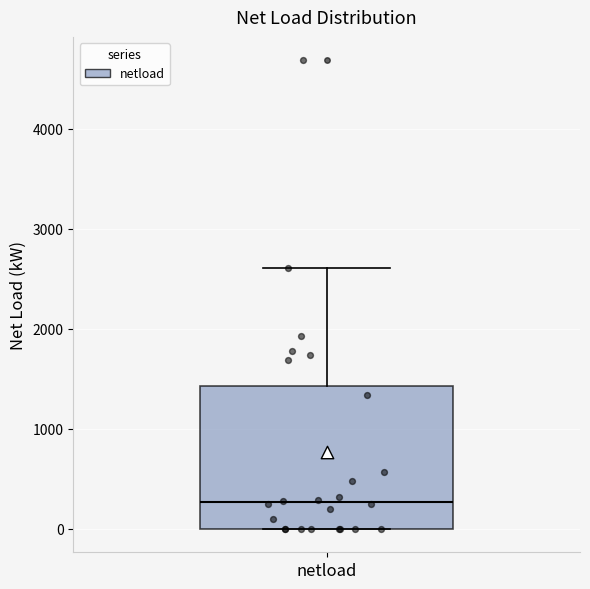

Transcribe this box plot: give where the median line is, the range the box spans, and where the two whiskers end, as read against the y-axis. The values are not printed on the chart, so give them approximately, as read against the axis.

median 300, box 0 to 1400, whiskers 0 to 2600